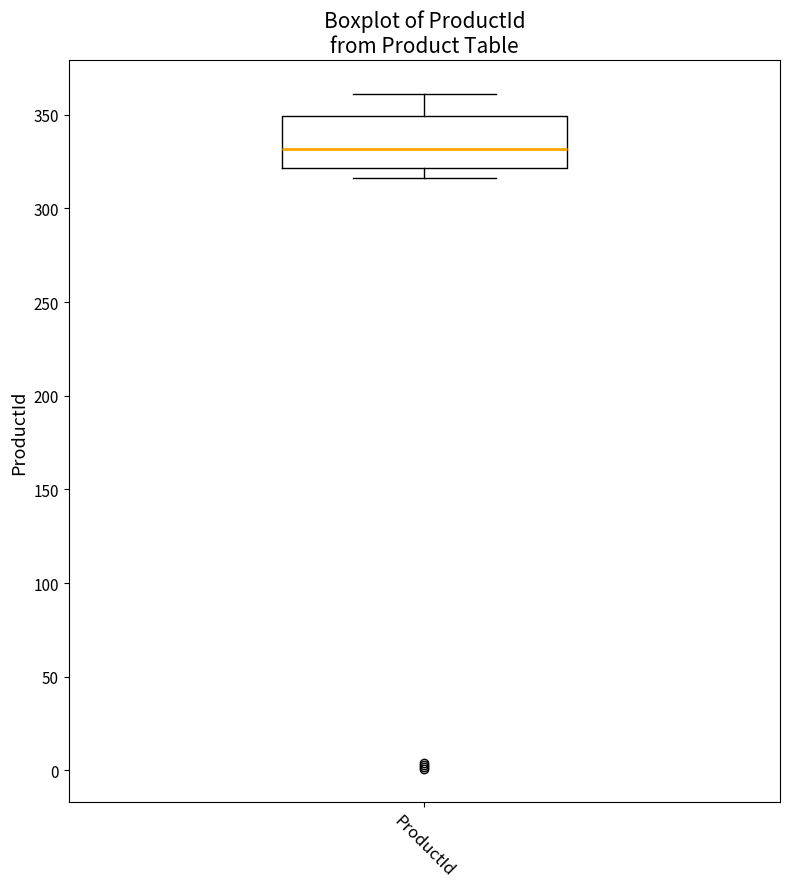

Transcribe this box plot: give where the median line is, the range the box spans, and where the two whiskers end, as read against the y-axis. The values are not printed on the chart, so give them approximately, as read against the axis.

median 330, box 320 to 350, whiskers 315 to 360